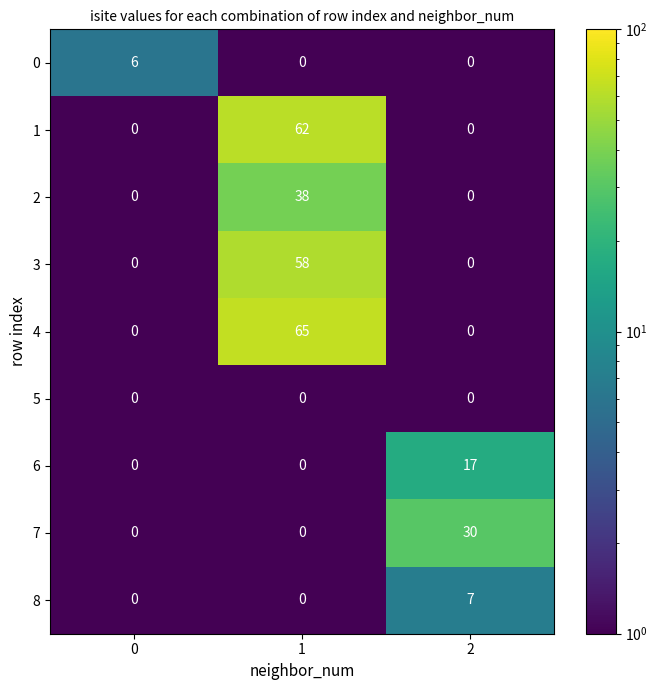

Reading left to right, list all the values displayed in this chart.

0: 0=6	1=0	2=0
1: 0=0	1=62	2=0
2: 0=0	1=38	2=0
3: 0=0	1=58	2=0
4: 0=0	1=65	2=0
5: 0=0	1=0	2=0
6: 0=0	1=0	2=17
7: 0=0	1=0	2=30
8: 0=0	1=0	2=7